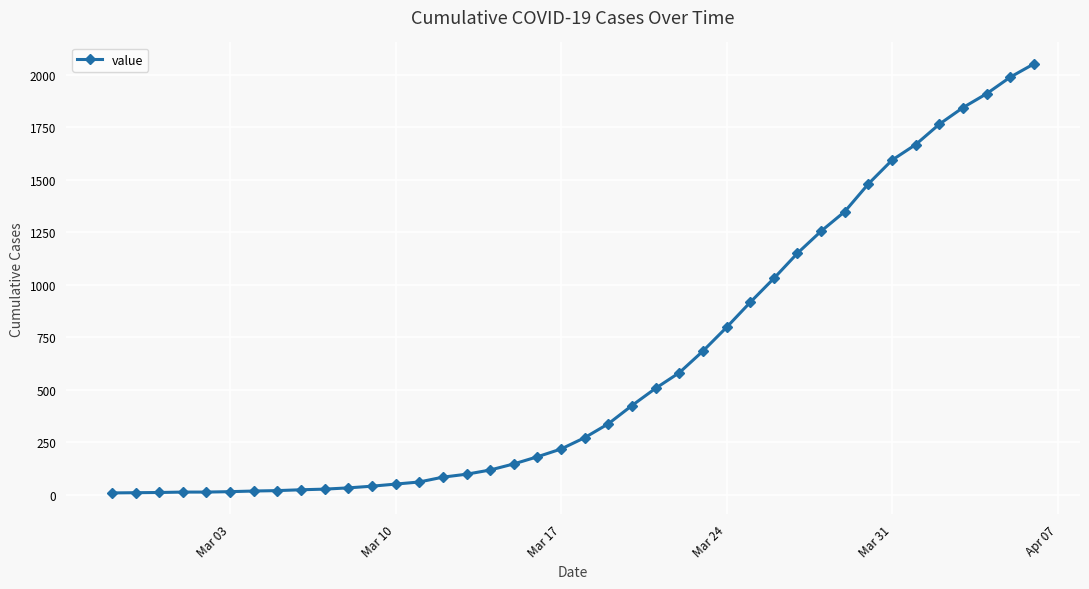

How many data points does each series have?

40